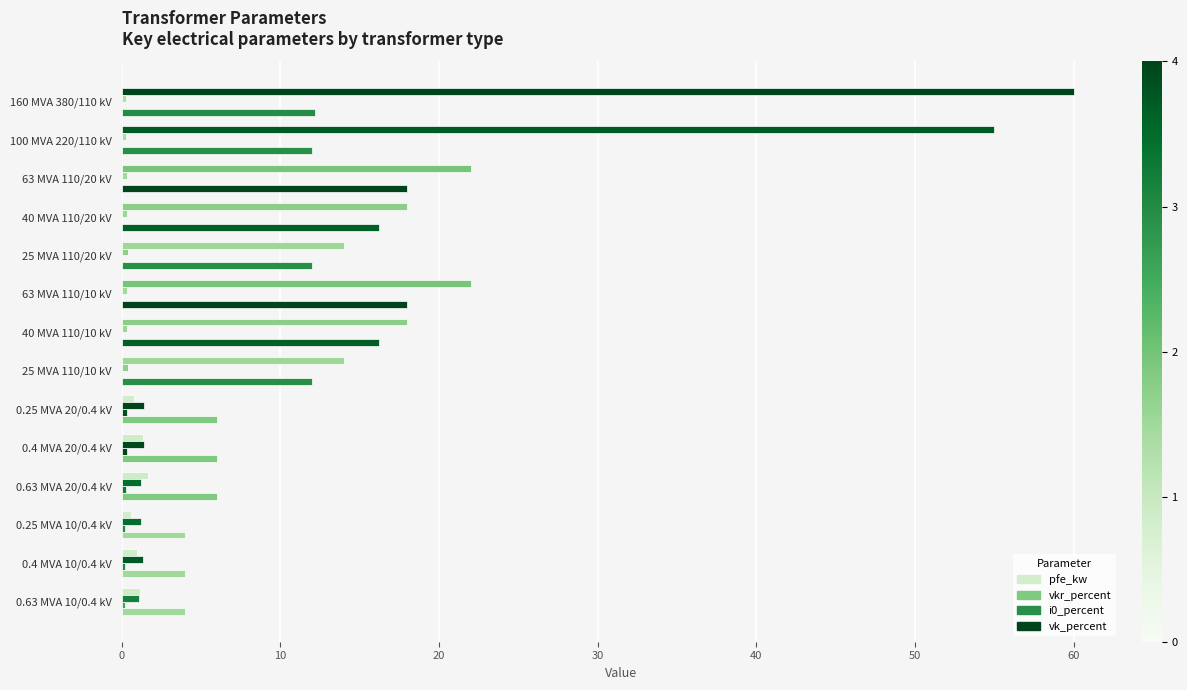

List the series in order of their peak value, lowest first.

i0_percent, vkr_percent, vk_percent, pfe_kw